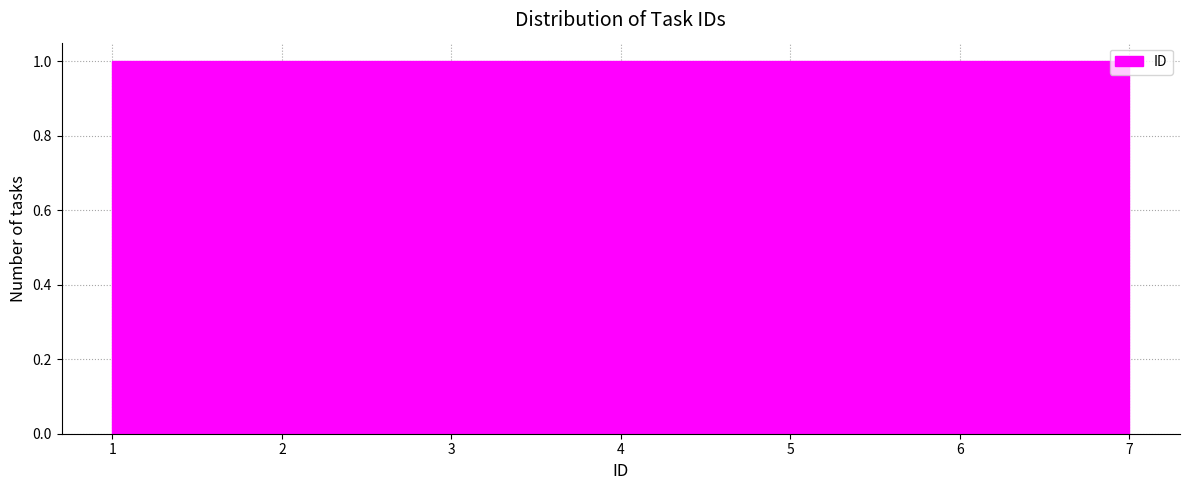

Reading left to right, list every bar in this chart as the range it spans on the x-axis followed by its height. Neither the bar edges nor the heights are printed on the chart, so give them approximately, as read against the axes.

1.0 to 1.9: 1
1.9 to 2.7: 1
2.7 to 3.6: 1
3.6 to 4.4: 1
4.4 to 5.3: 1
5.3 to 6.1: 1
6.1 to 7.0: 1